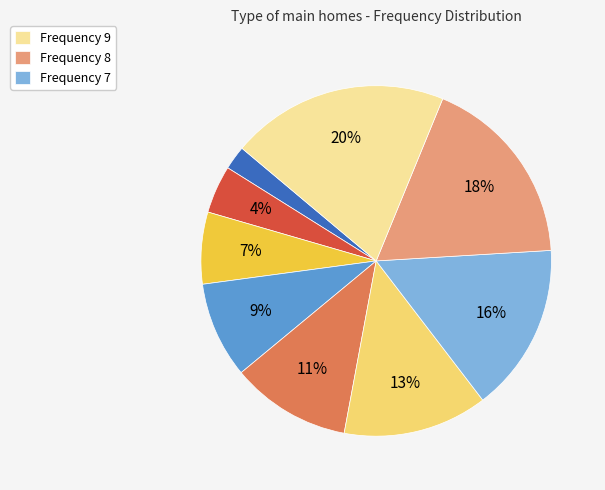

How many slices are in this pie chart?

9